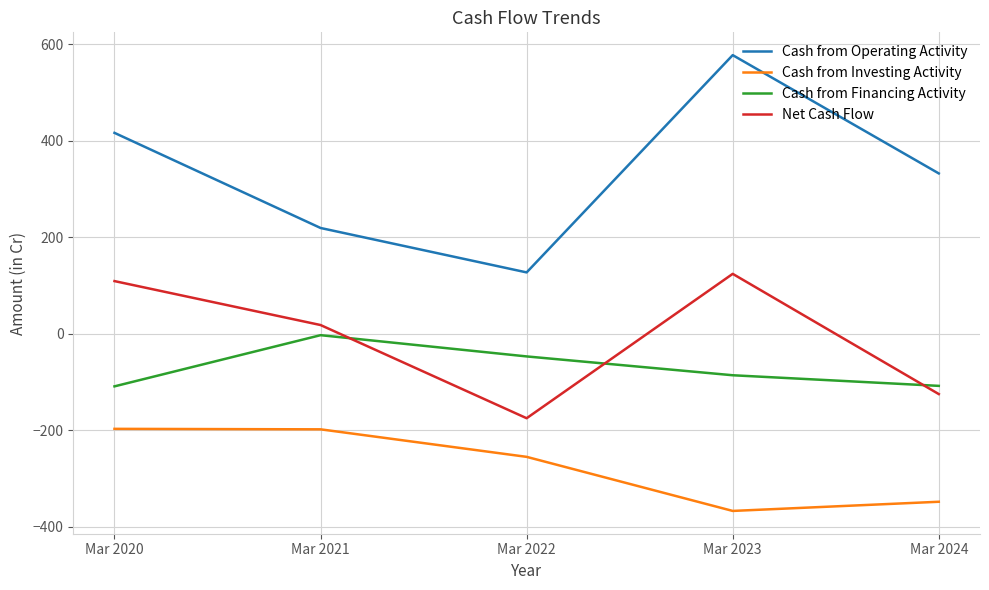

How many negative values does the Net Cash Flow series have?

2